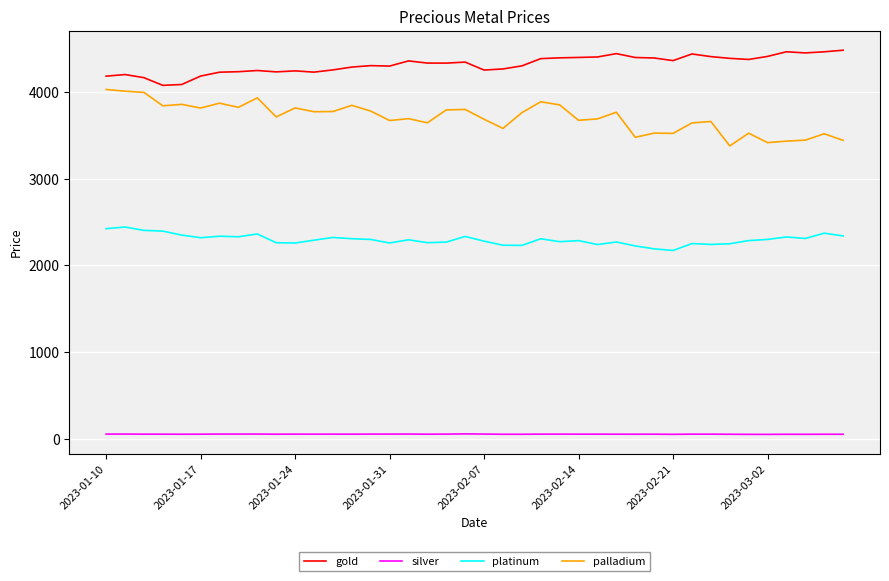

True or false: platinum and gold intersect in this chart.

False